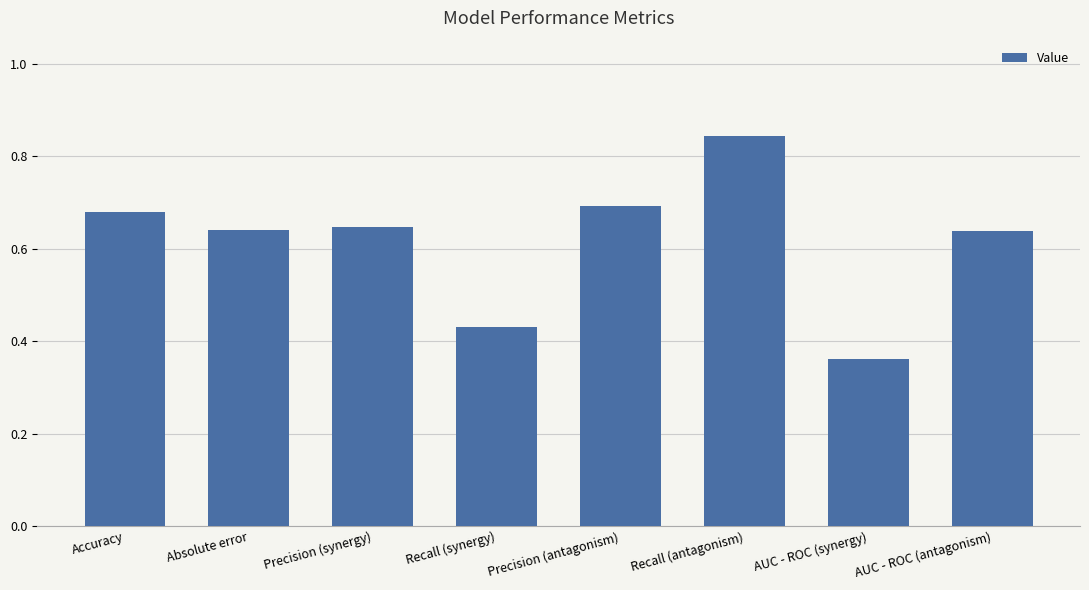

Count the values in the range 0 to 1.

8